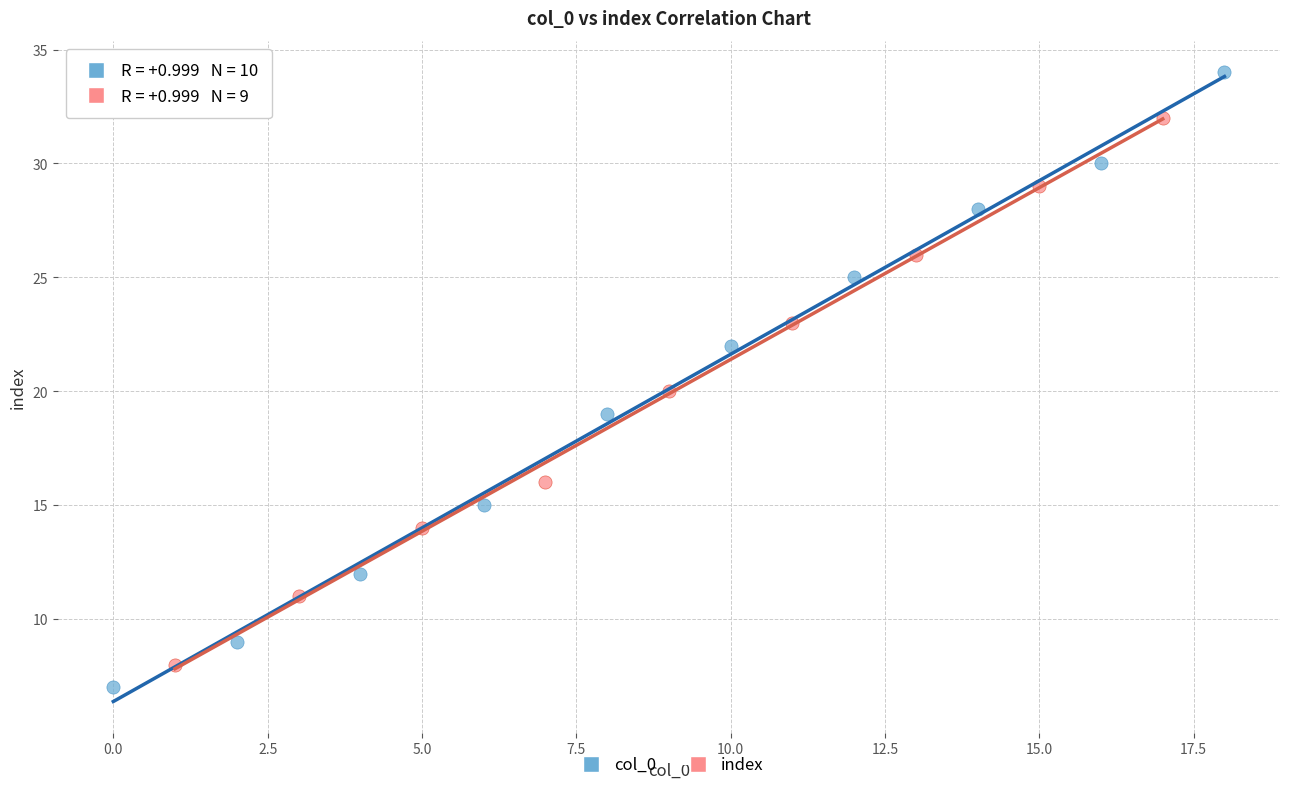

What are all the series names shown in the legend?

col_0, index